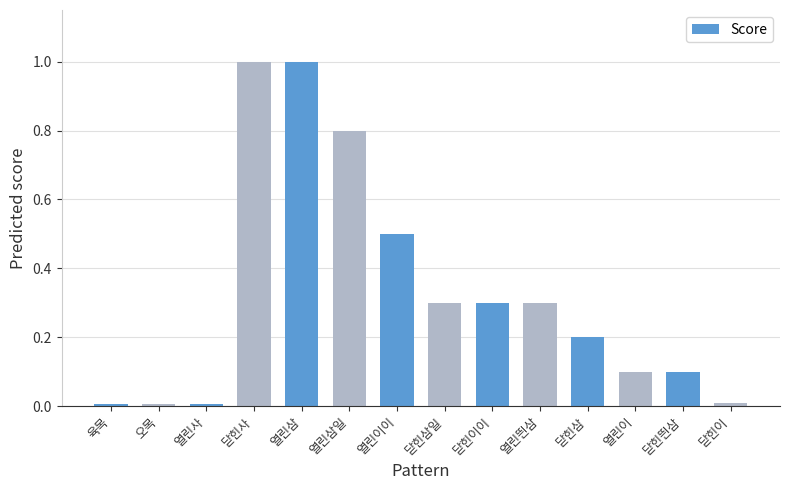

The value at 닫힌띈삼 is 0.0. True or false?

False